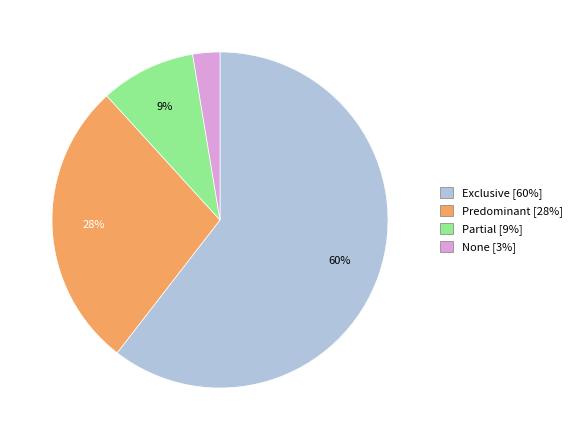

Which category accounts for the majority?

Exclusive